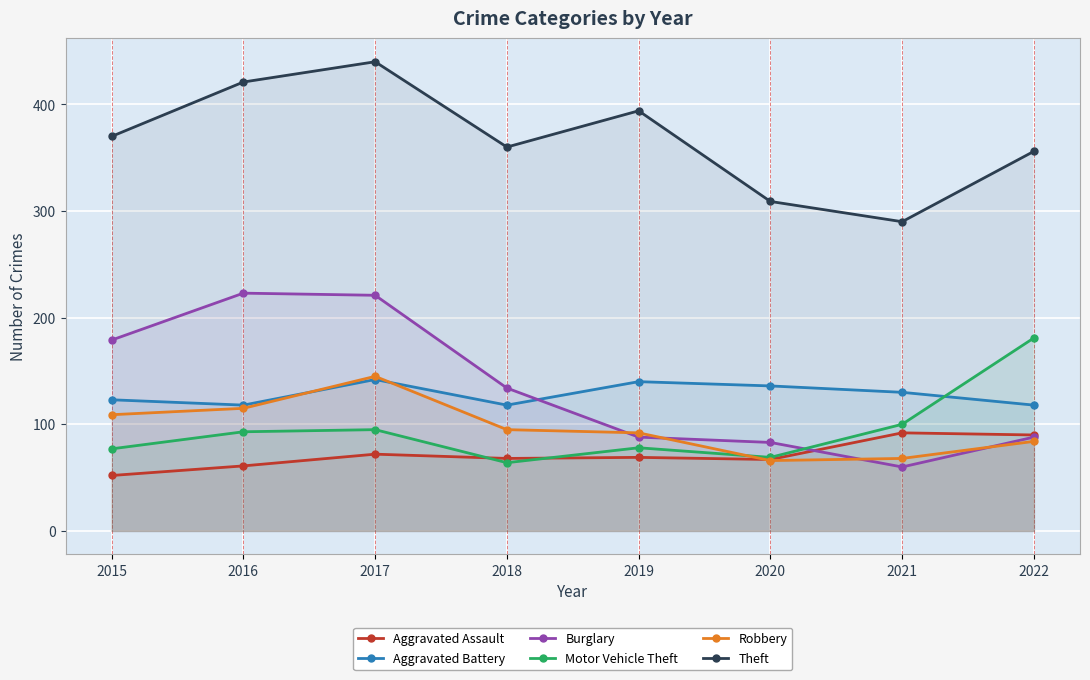

What is the greatest value displayed?

440